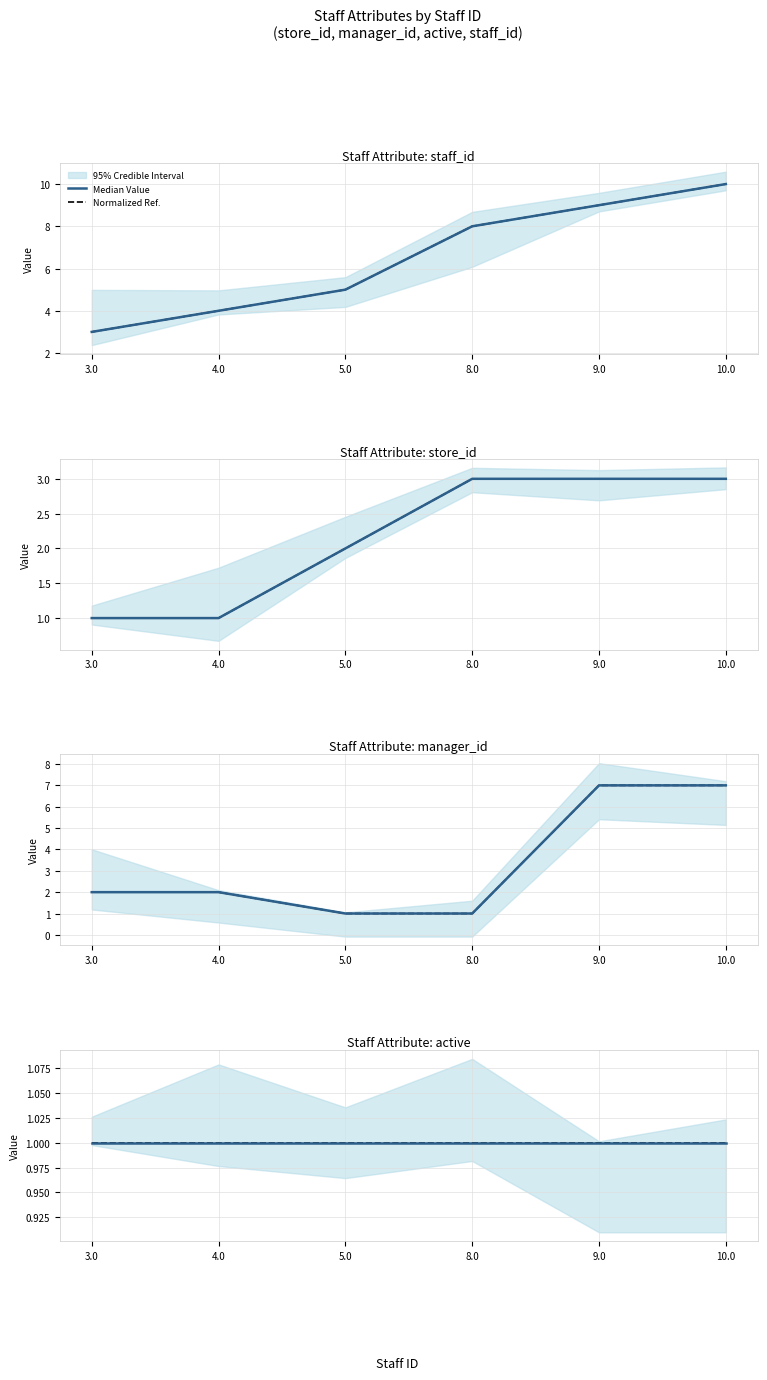

Rank the series by their maximum value, from lowest to highest.

store_id, manager_id, staff_id